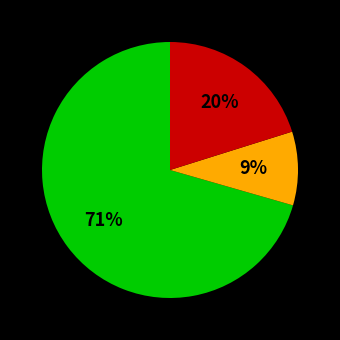

Is there a majority slice in this chart?

Yes